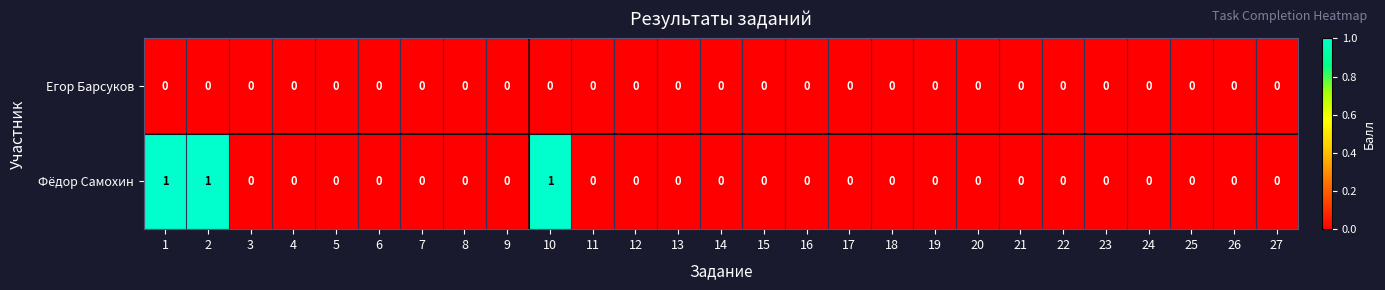

Rank the series by their average value, from lowest to highest.

Егор Барсуков, Фёдор Самохин